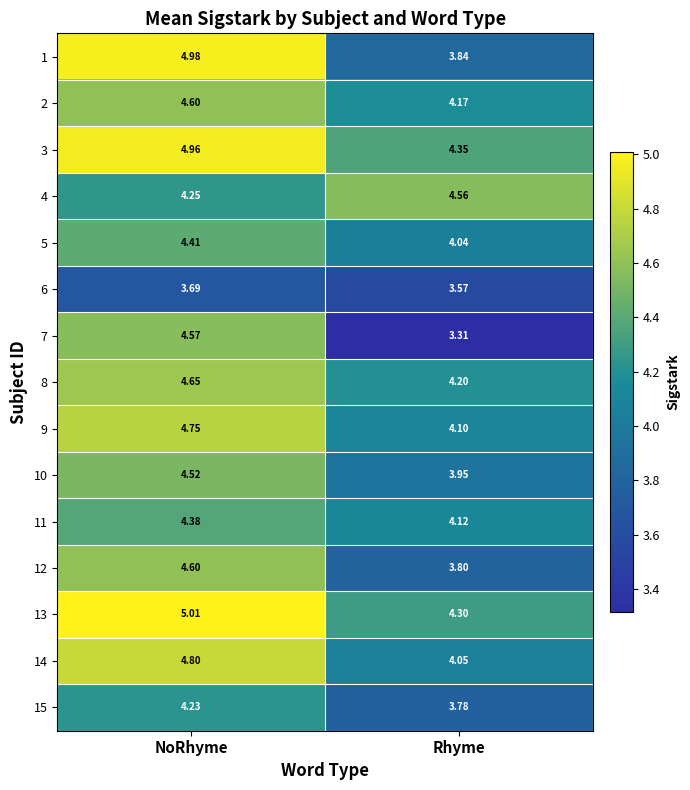

List the labels in order of 14 value, smallest first.

Rhyme, NoRhyme